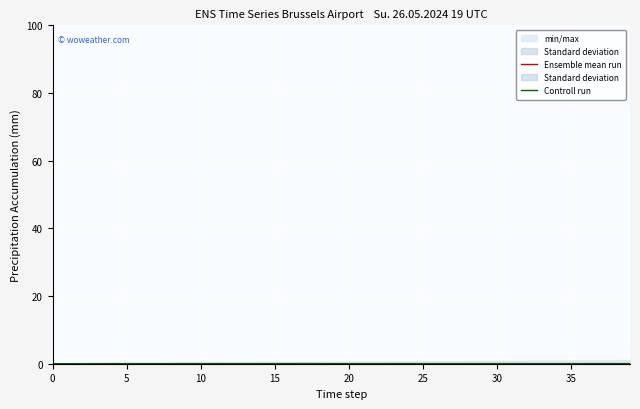

At 31, list the series in order from smallest to largest.

Controll run, Ensemble mean run